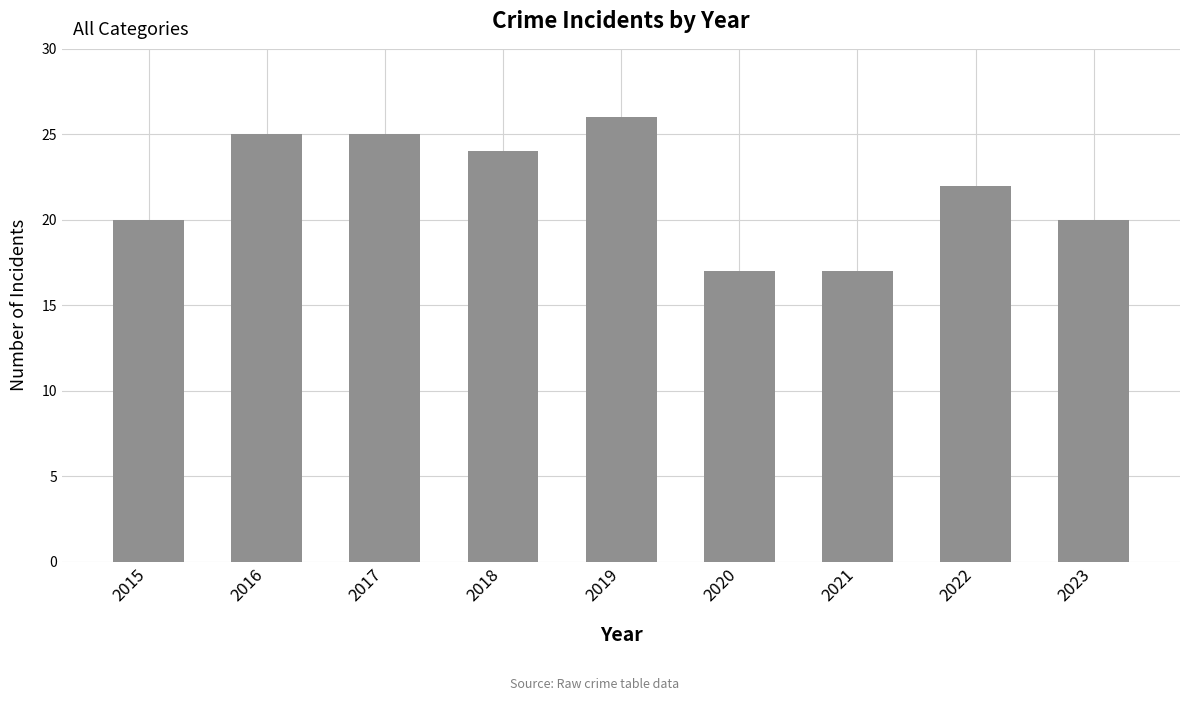

What is the ratio of the value at 2016 to the value at 2020?

1.5